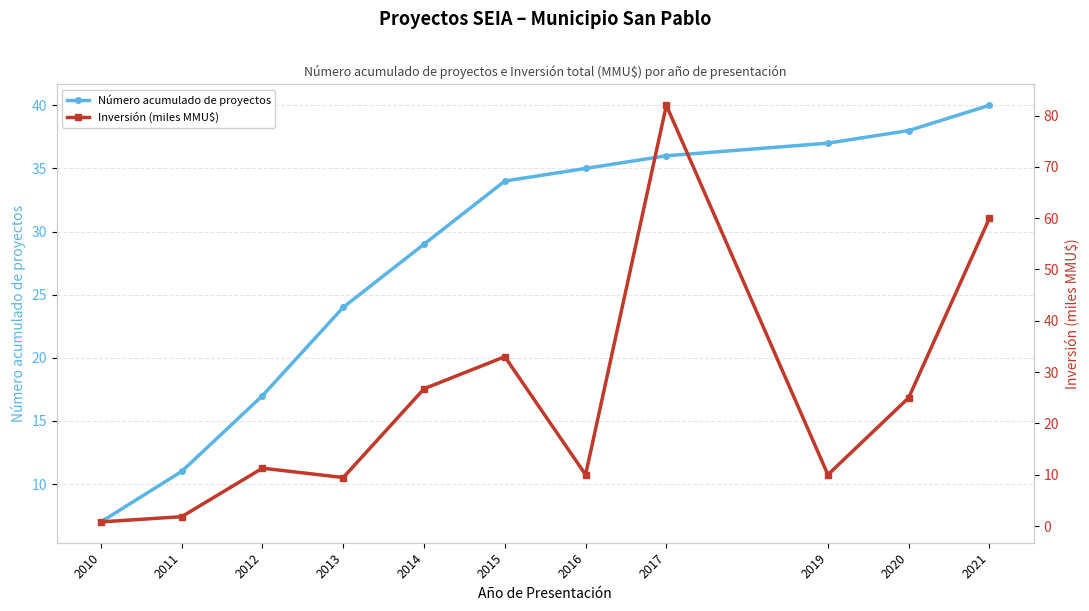

What is the approximate value of Inversión (miles MMU$) at 2010?

0.8